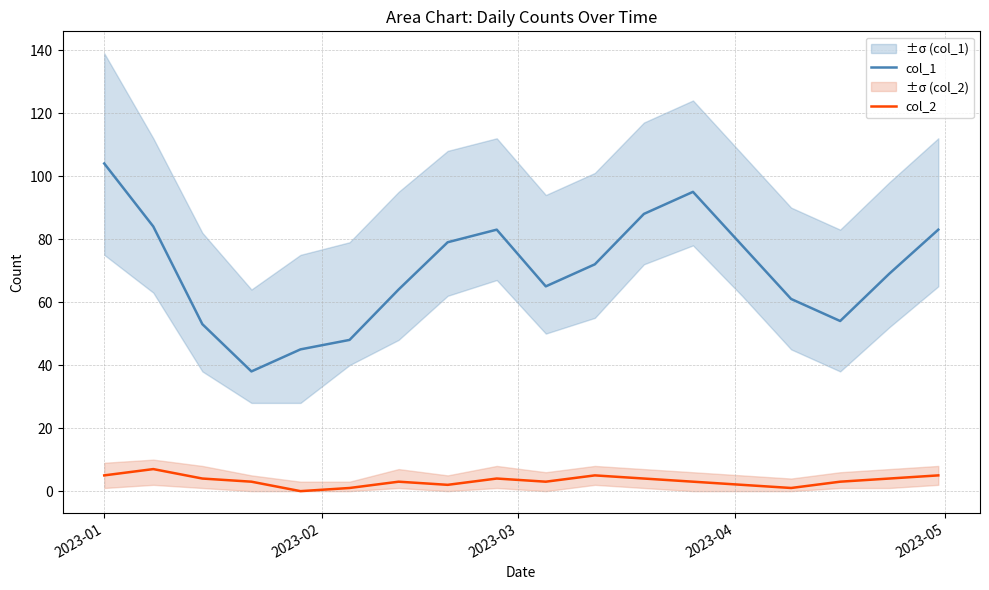

Reading left to right, what are all the values shown in this chart?

col_1: 104	84	53	38	45	48	64	79	83	65	72	88	95	78	61	54	69	83
col_2: 5	7	4	3	0	1	3	2	4	3	5	4	3	2	1	3	4	5